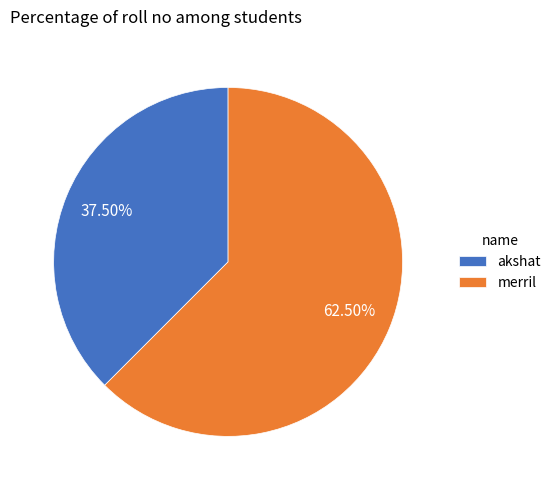

Approximately how many times larger is the value at akshat compared to merril?

0.6